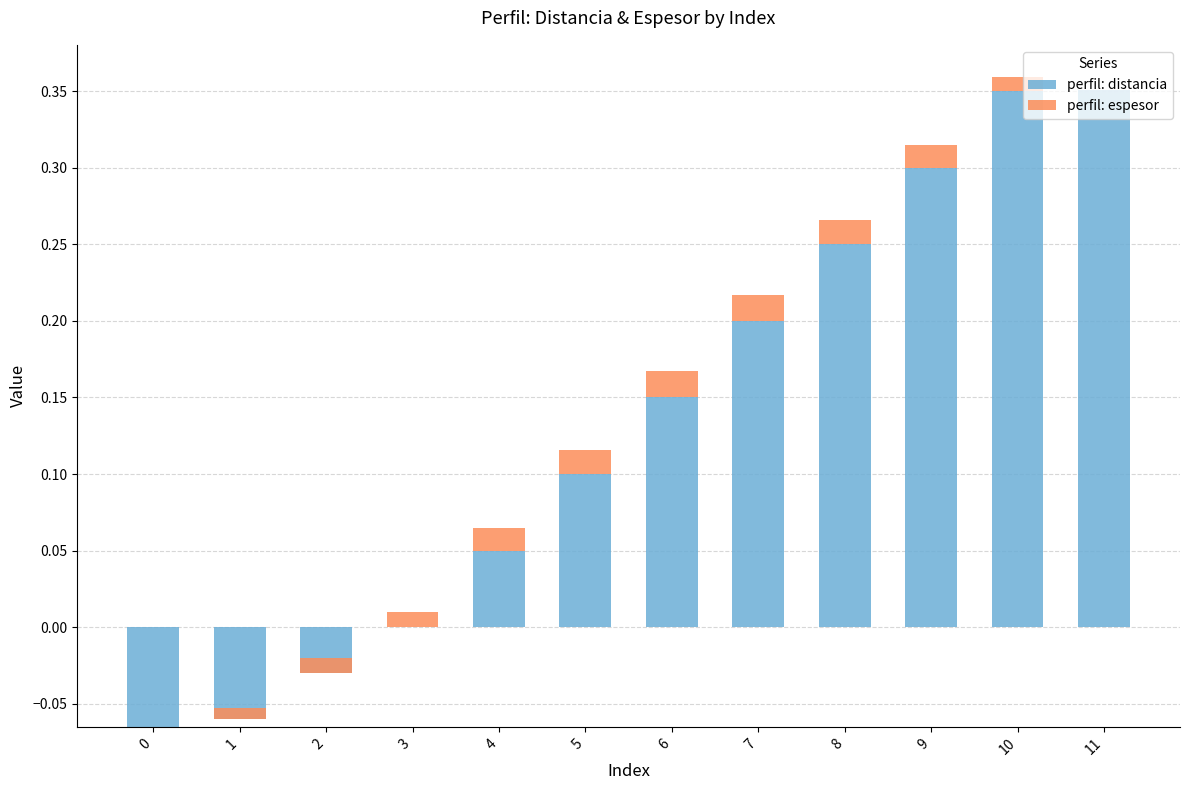

Which label corresponds to the largest value in the chart?

11